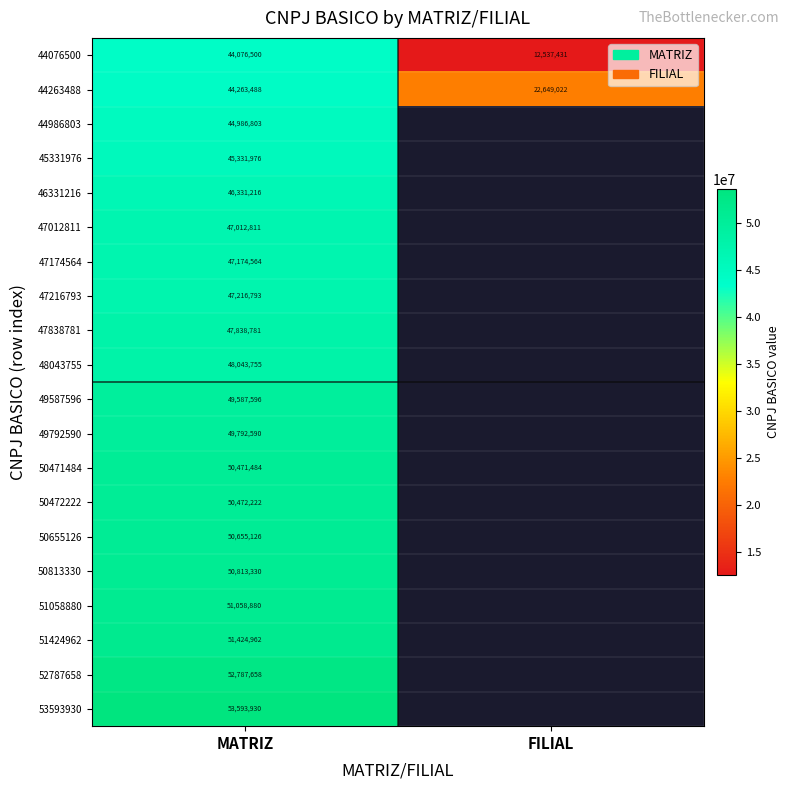

The 44076500 series shows 22407902 at FILIAL. True or false?

False